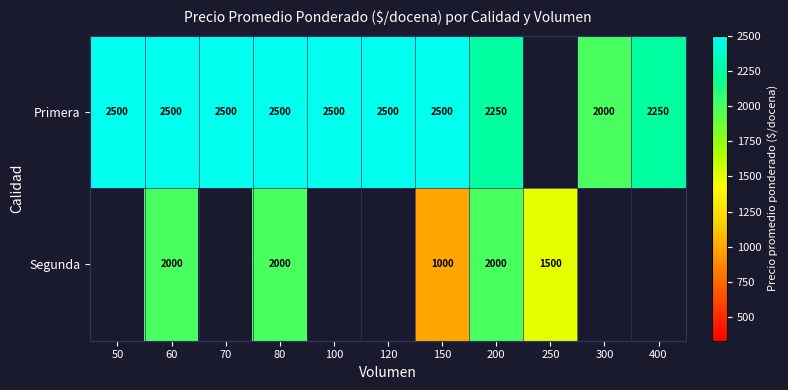

The value of Primera at 80 is 1559. True or false?

False